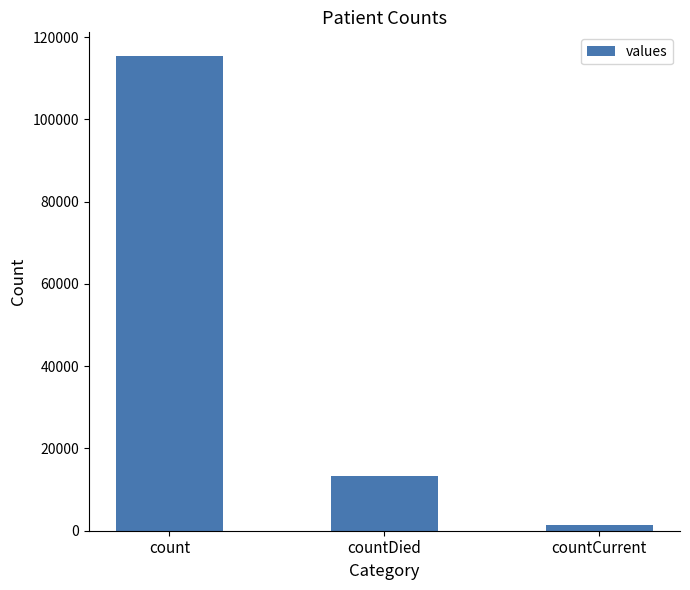

What is the average value?

43368